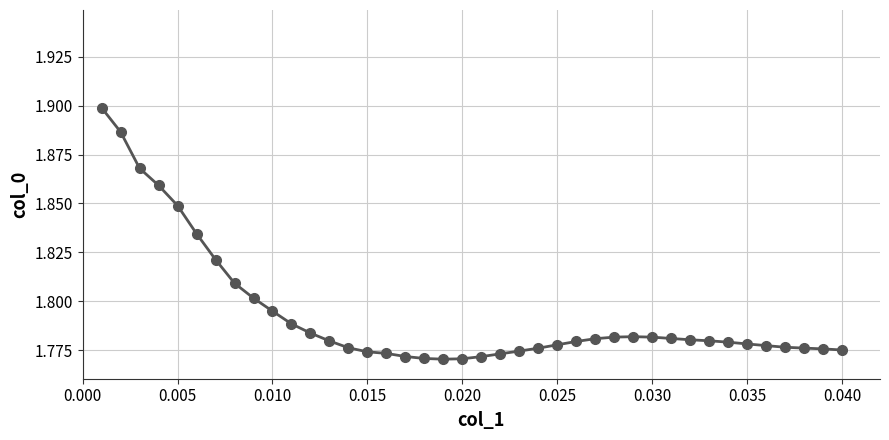

What is the sum of all values?

71.7